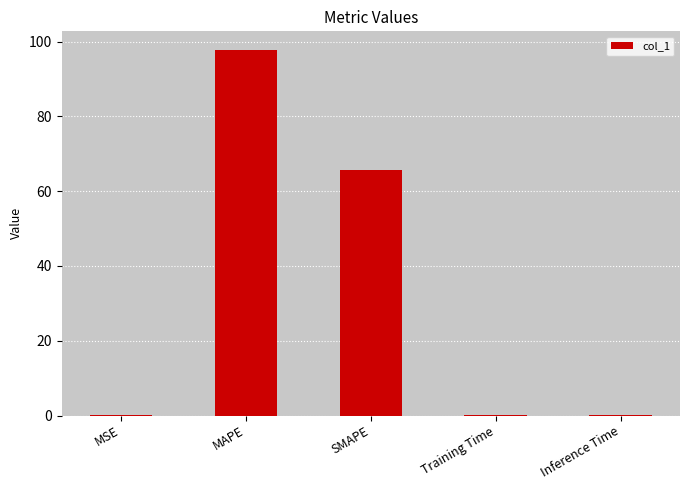

Are the bars horizontal?

No